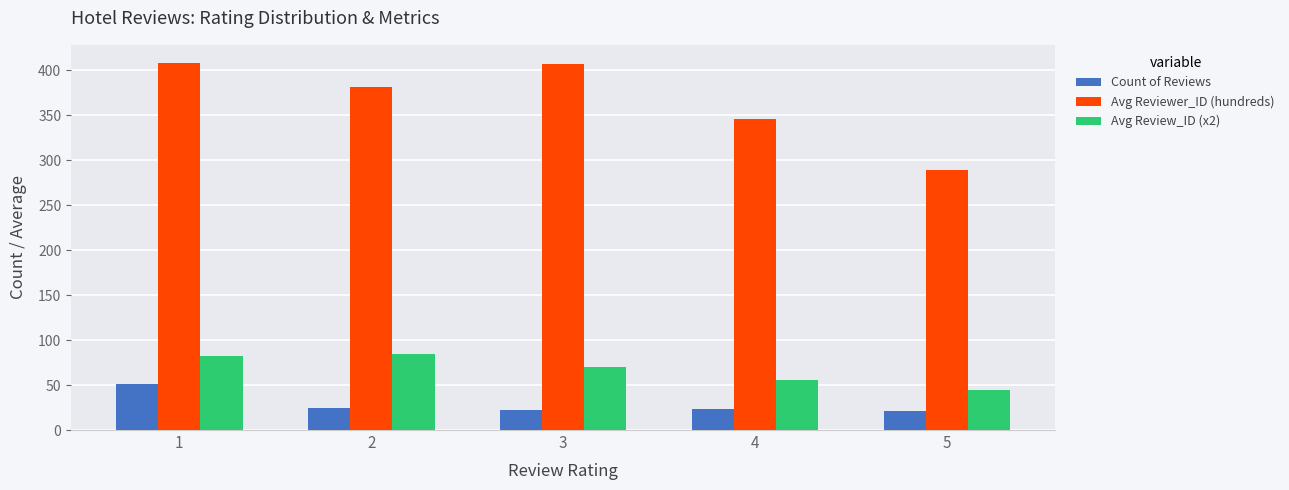

How many values in the Avg Review_ID (x2) series are below 70?

2